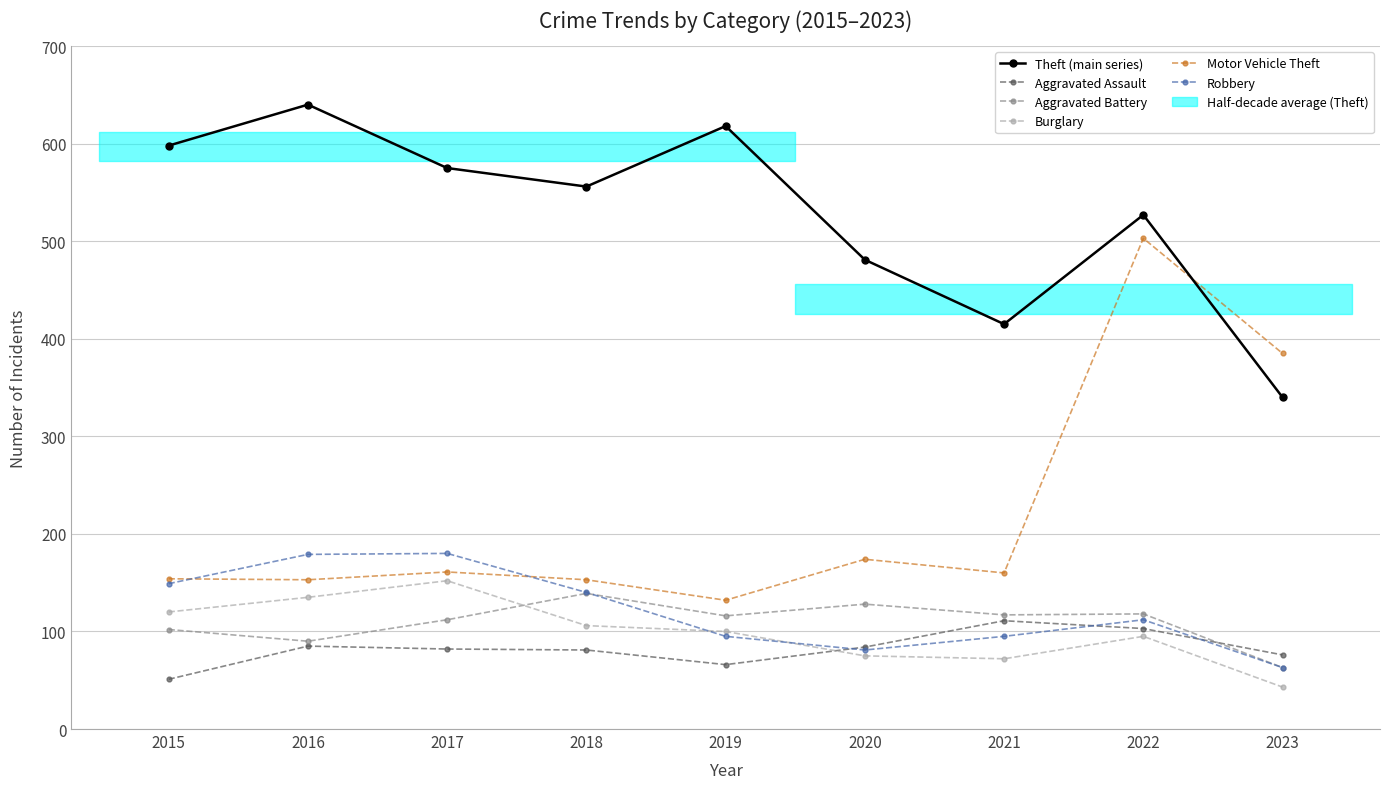

Where does the Aggravated Battery series first go above 116?

2018